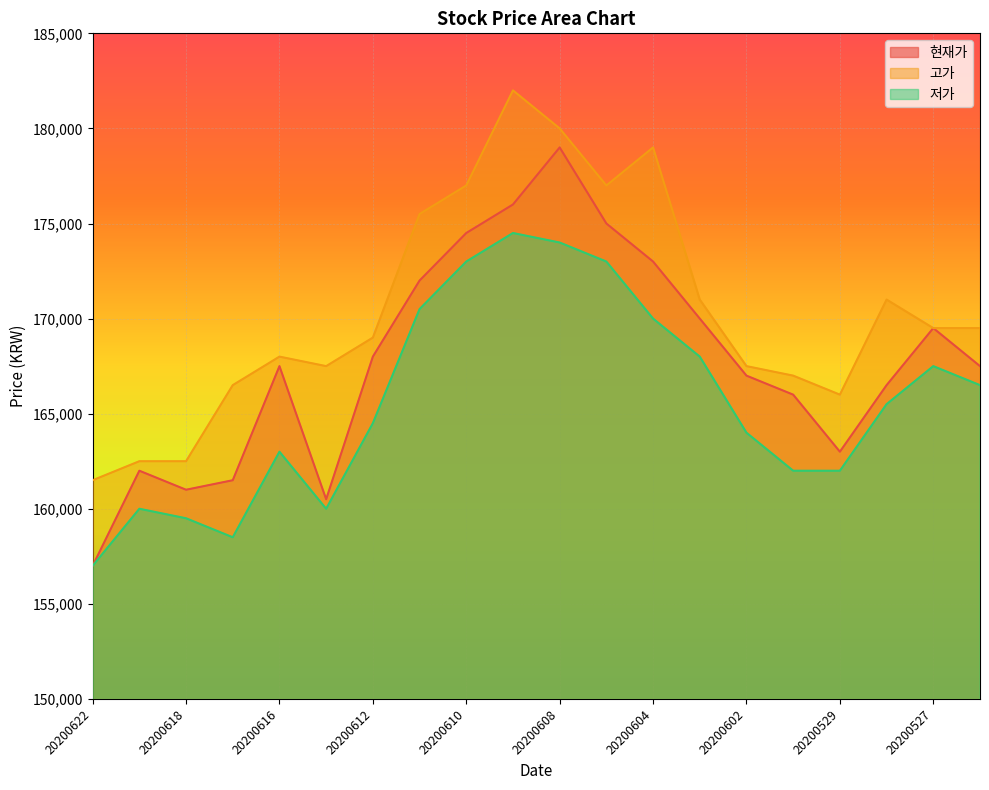

Which series changed the most between 20200528 and 20200526?

고가